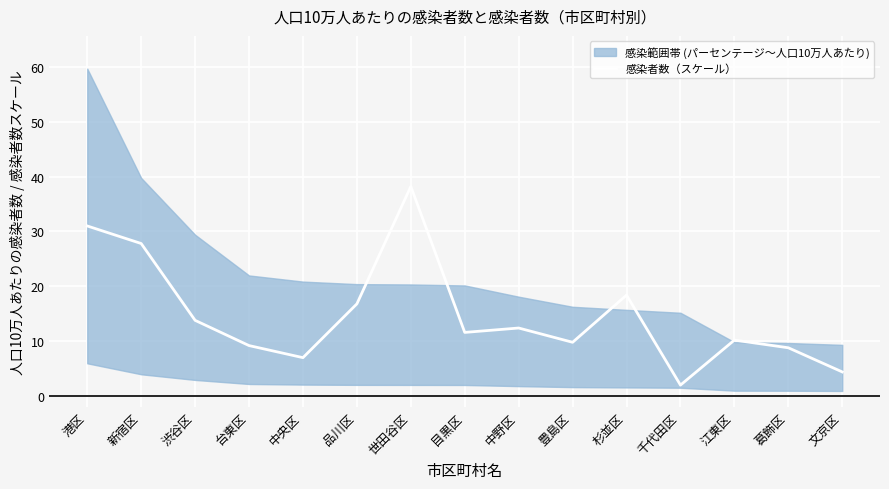

What position from the right is 台東区?

12